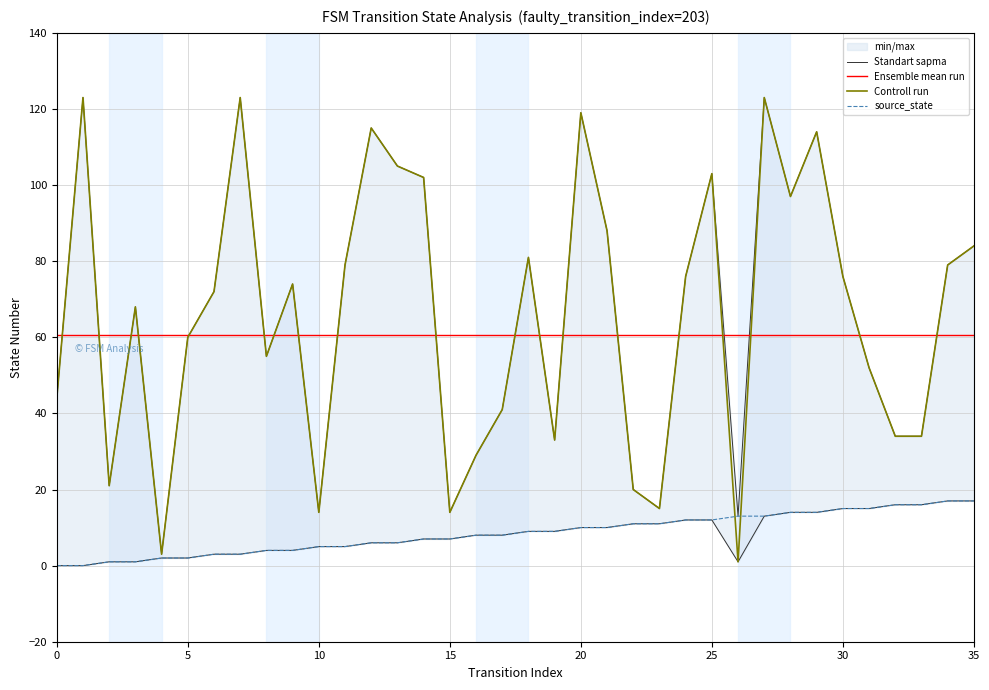

Does the chart have visible grid lines?

Yes